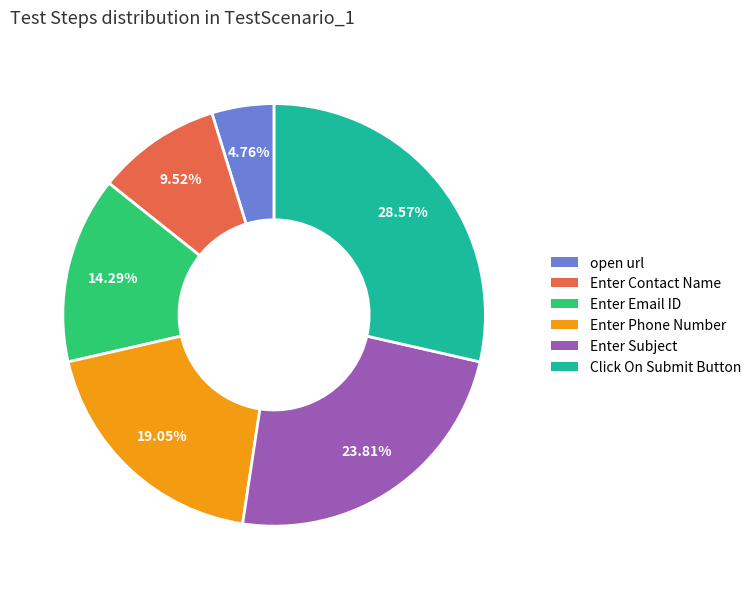

To the nearest percent, what is the combined percentage of Click On Submit Button and open url?

33%